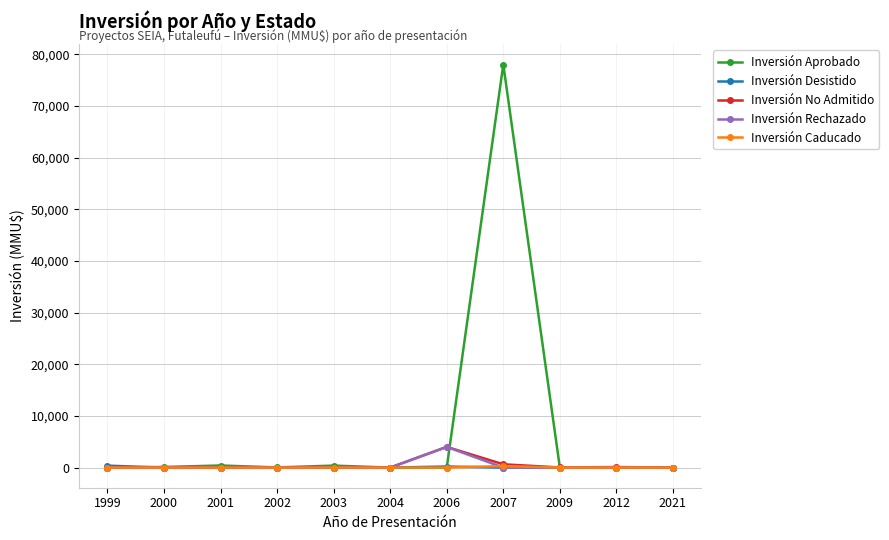

Does the chart have visible grid lines?

Yes